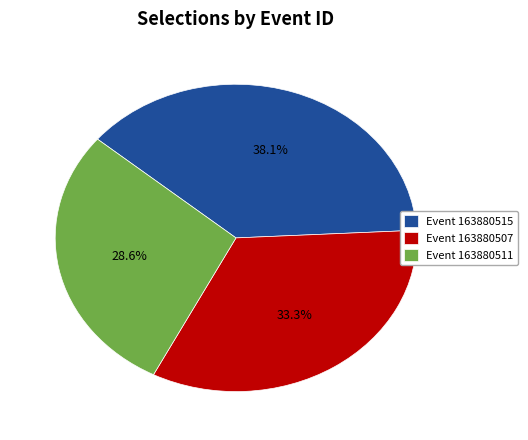

Is the sum of Event 163880507 and Event 163880515 greater than half?

Yes